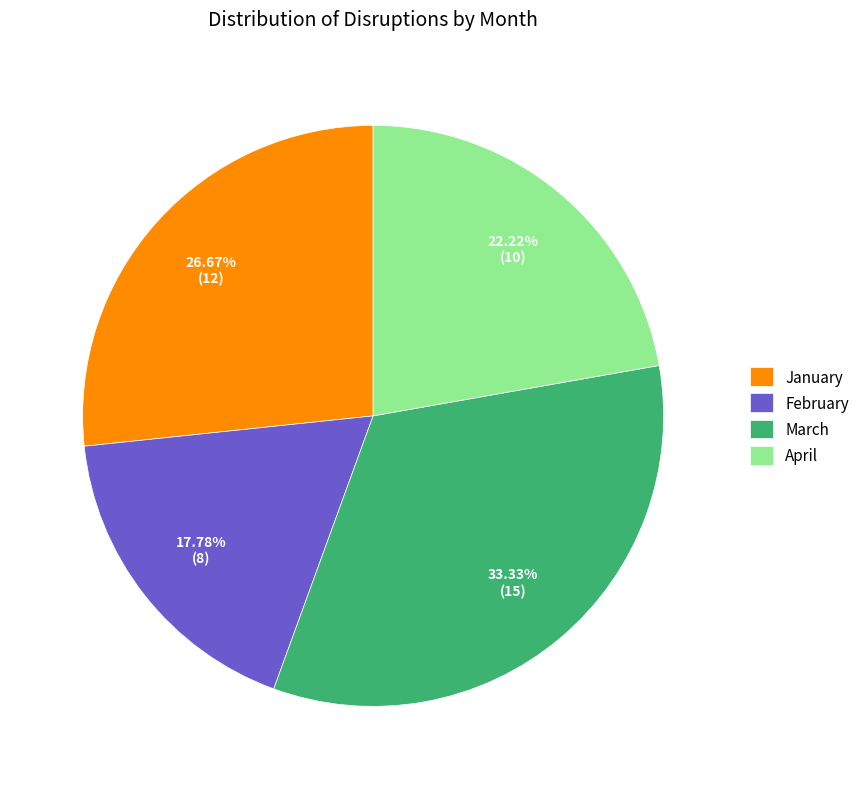

Approximately how many times larger is the value at February compared to April?

0.8